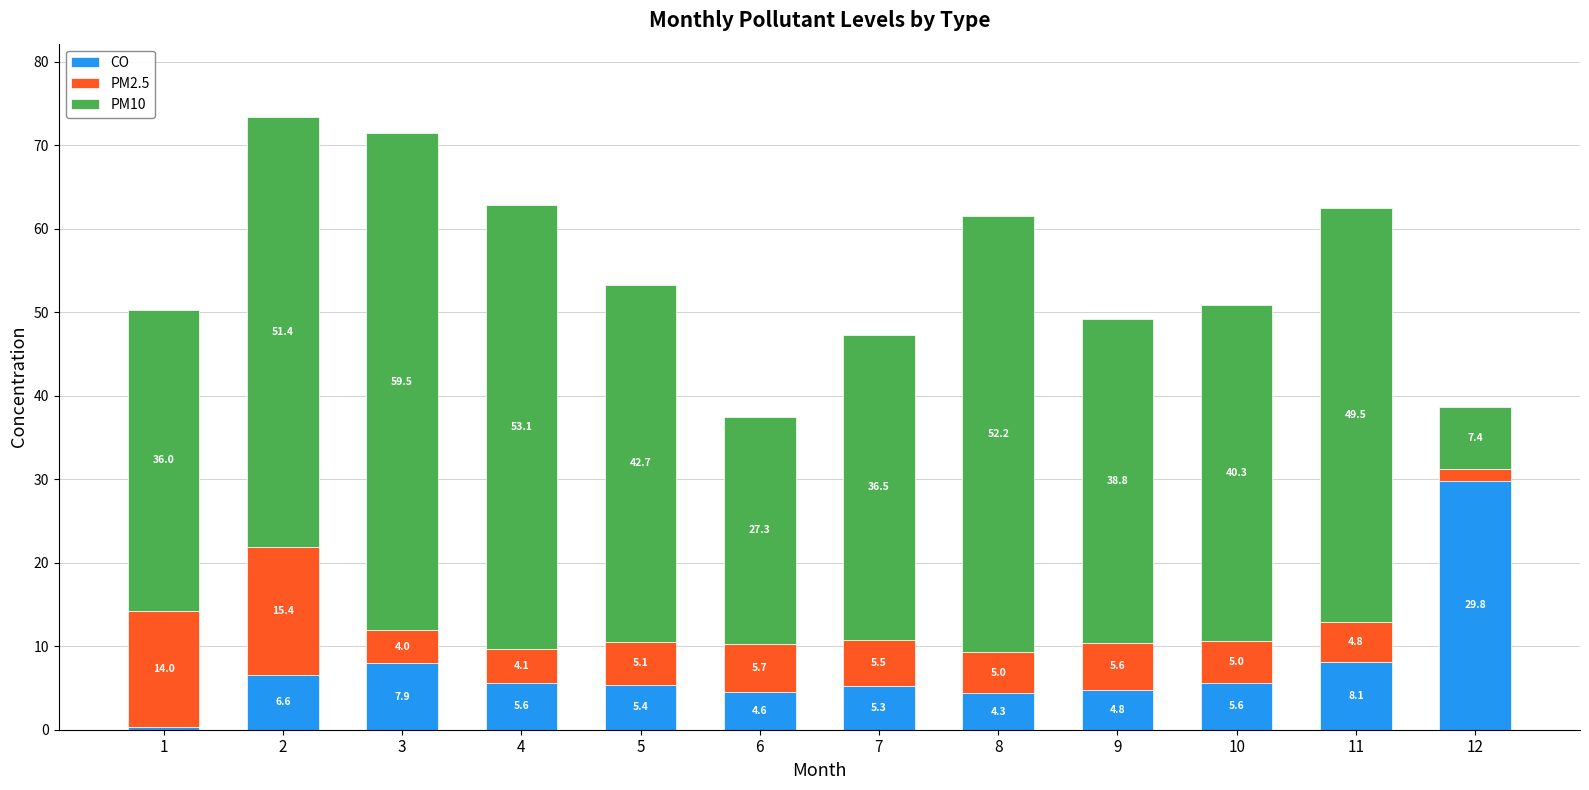

At which label is CO closest to 15?

11